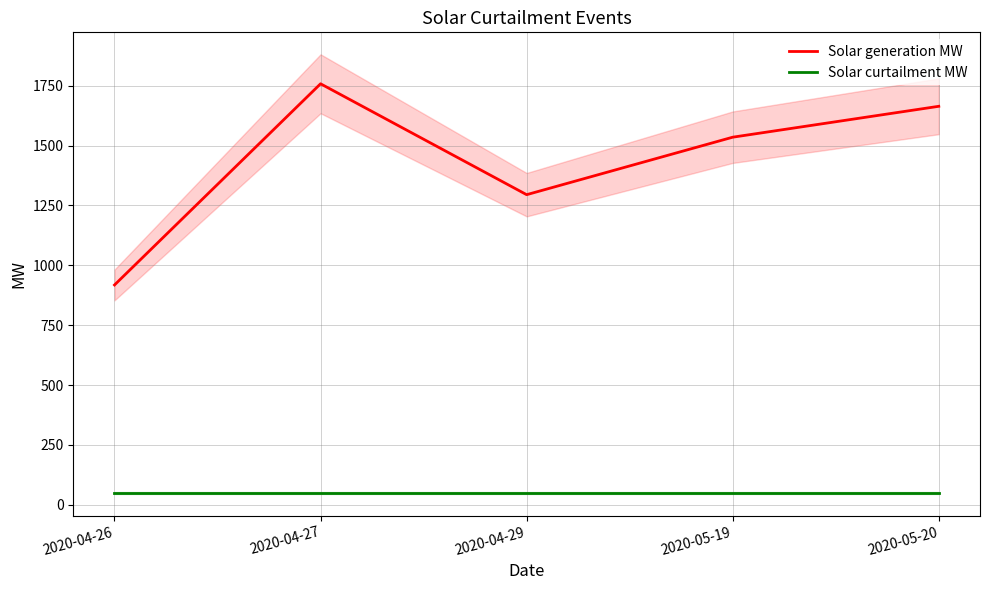

True or false: Solar curtailment MW has more than 0 interior local peaks.

False